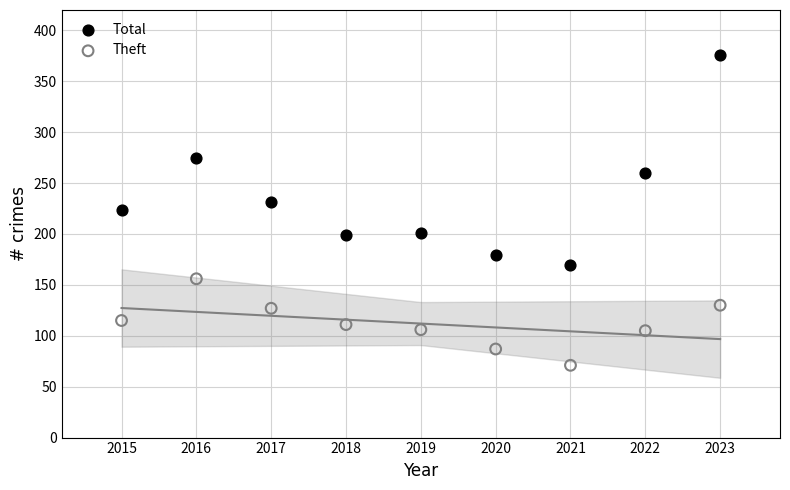

Which series has the widest spread of Y values?

Total